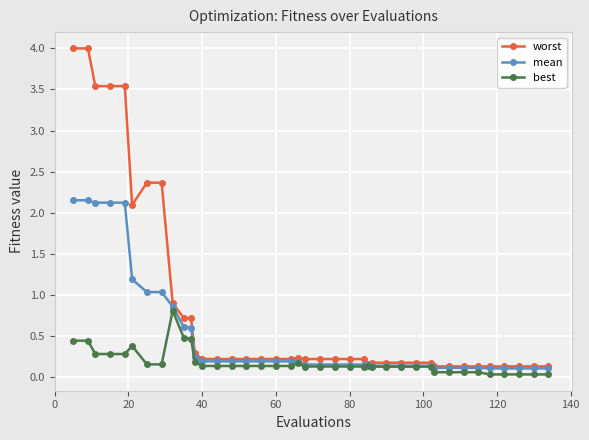

Which series has the largest total across all categories?

worst